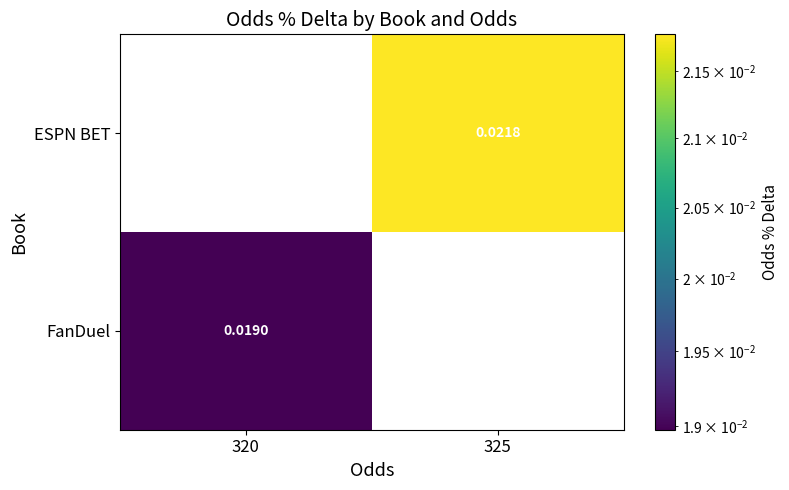

The value of FanDuel at 320 is 0.0. True or false?

True